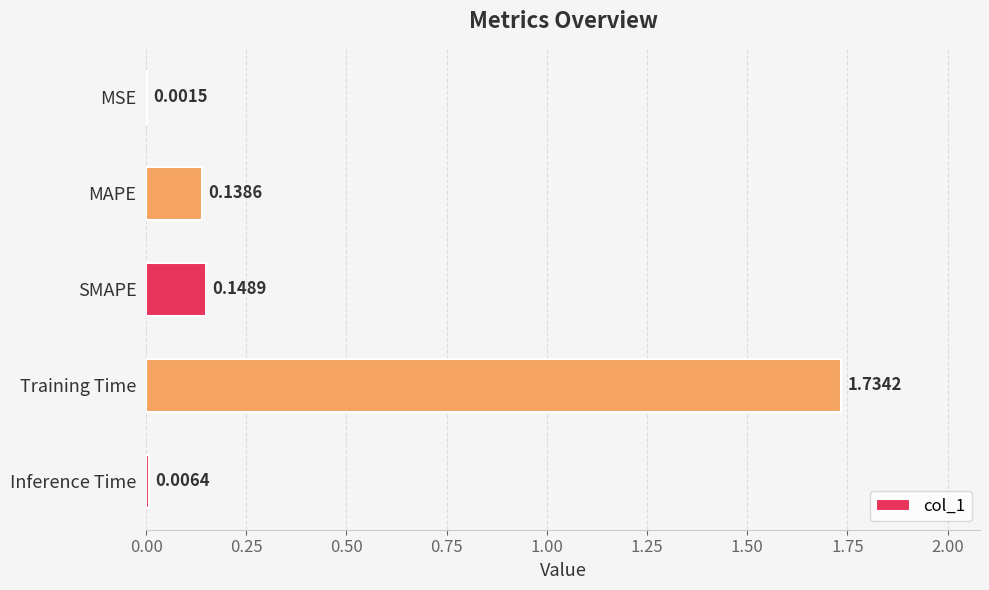

What is the change in value from SMAPE to Training Time?

+1.6